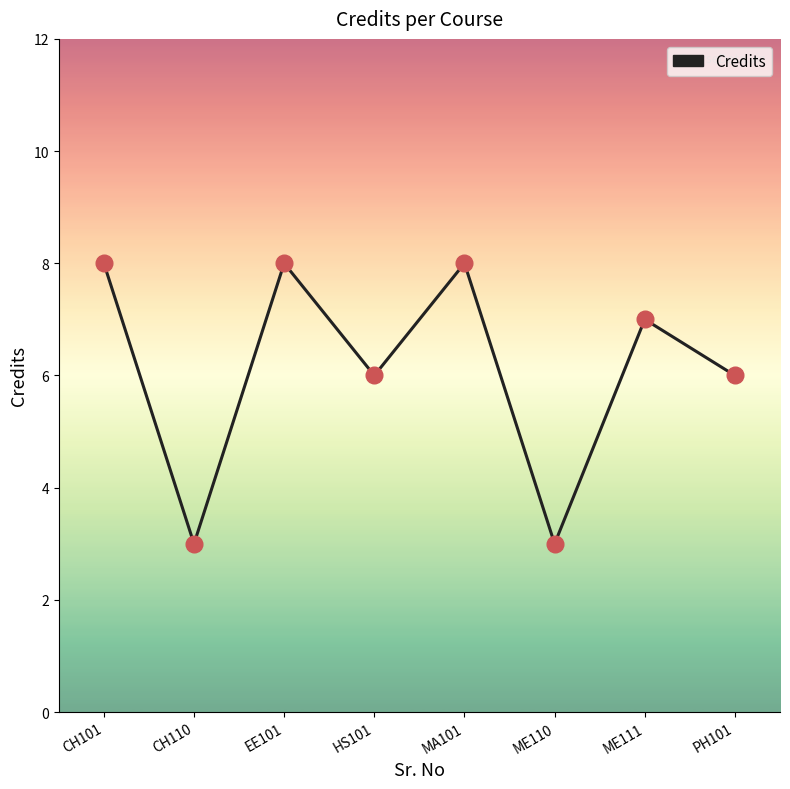

What is the change in value from EE101 to PH101?

-2